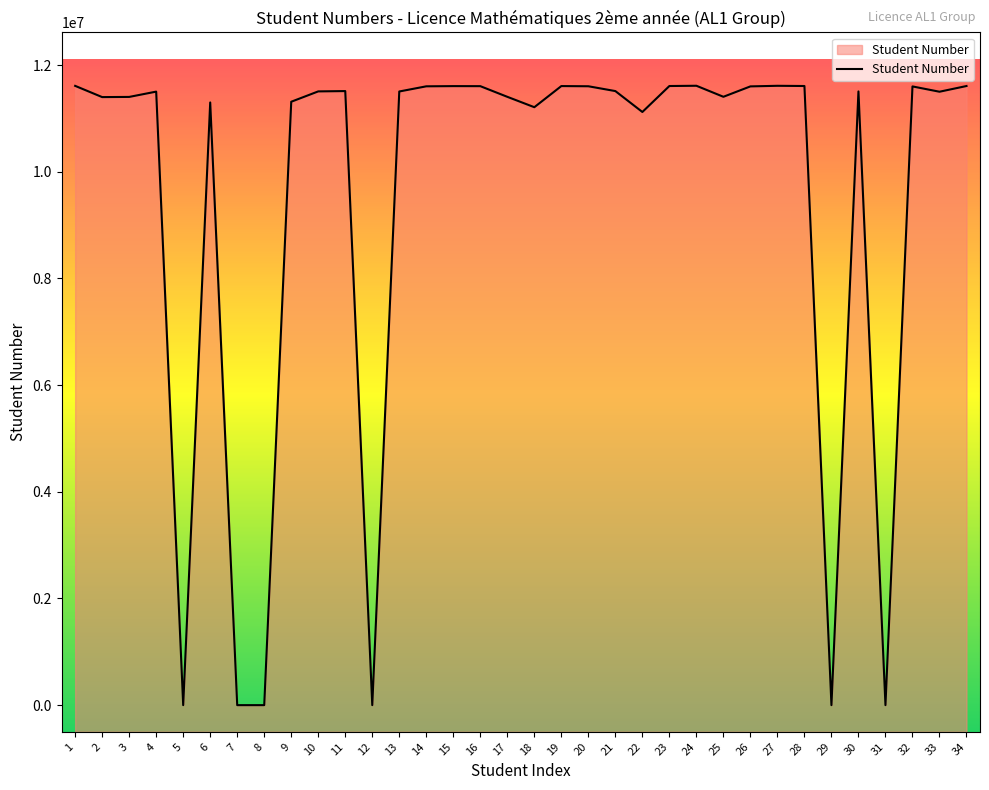

Does the chart have visible grid lines?

No